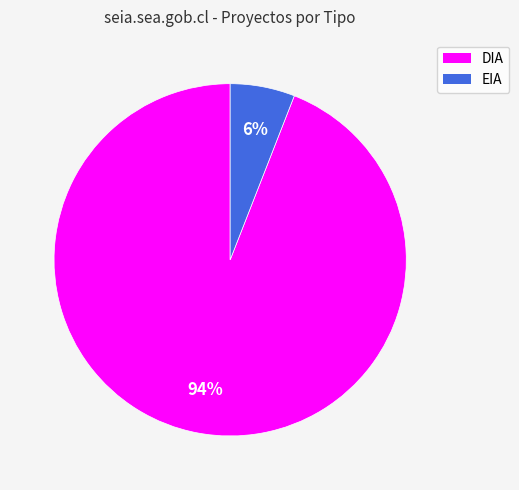

Count the number of slices in the pie.

2